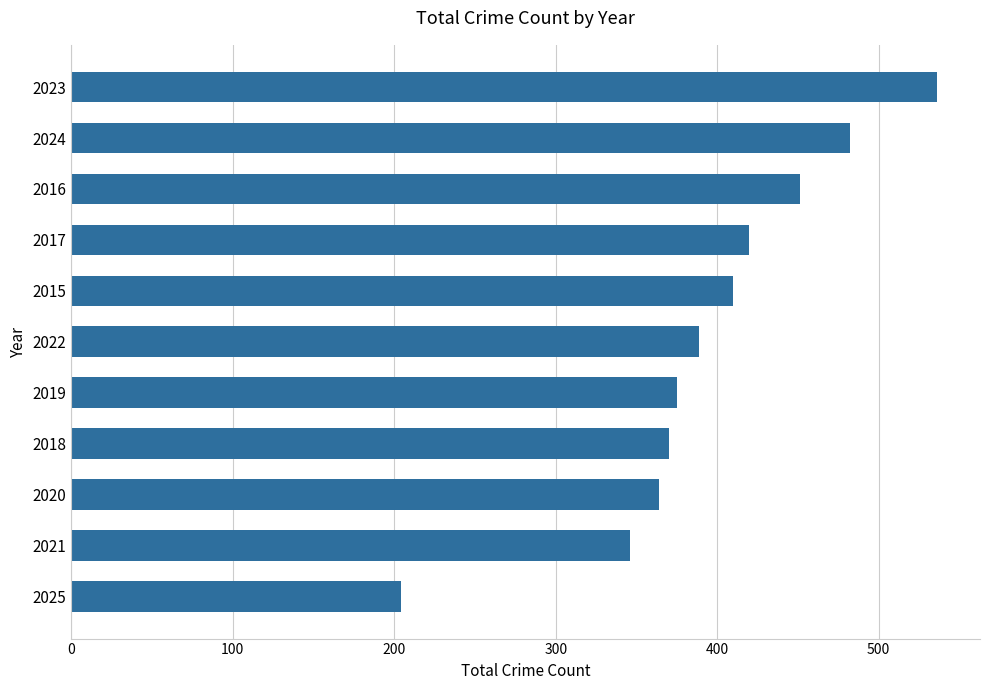

Between 2016 and 2021, which is larger?

2016